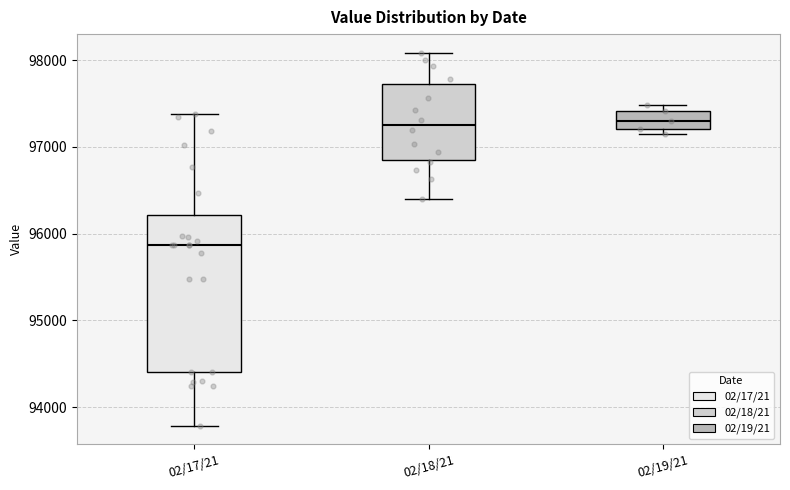

Which box's median line is the lowest?

02/17/21